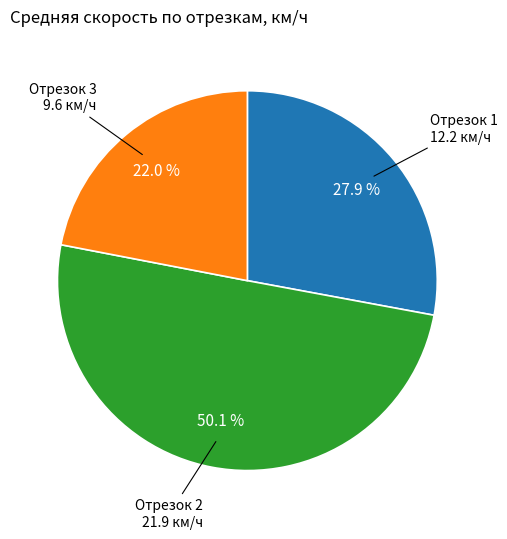

How many segments does this pie chart have?

3